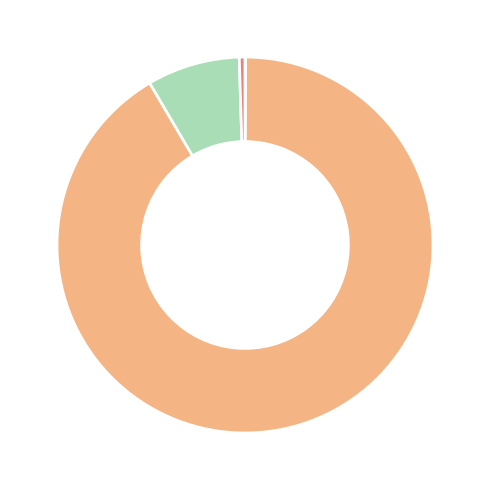

Is there any slice that represents more than half of the pie?

Yes